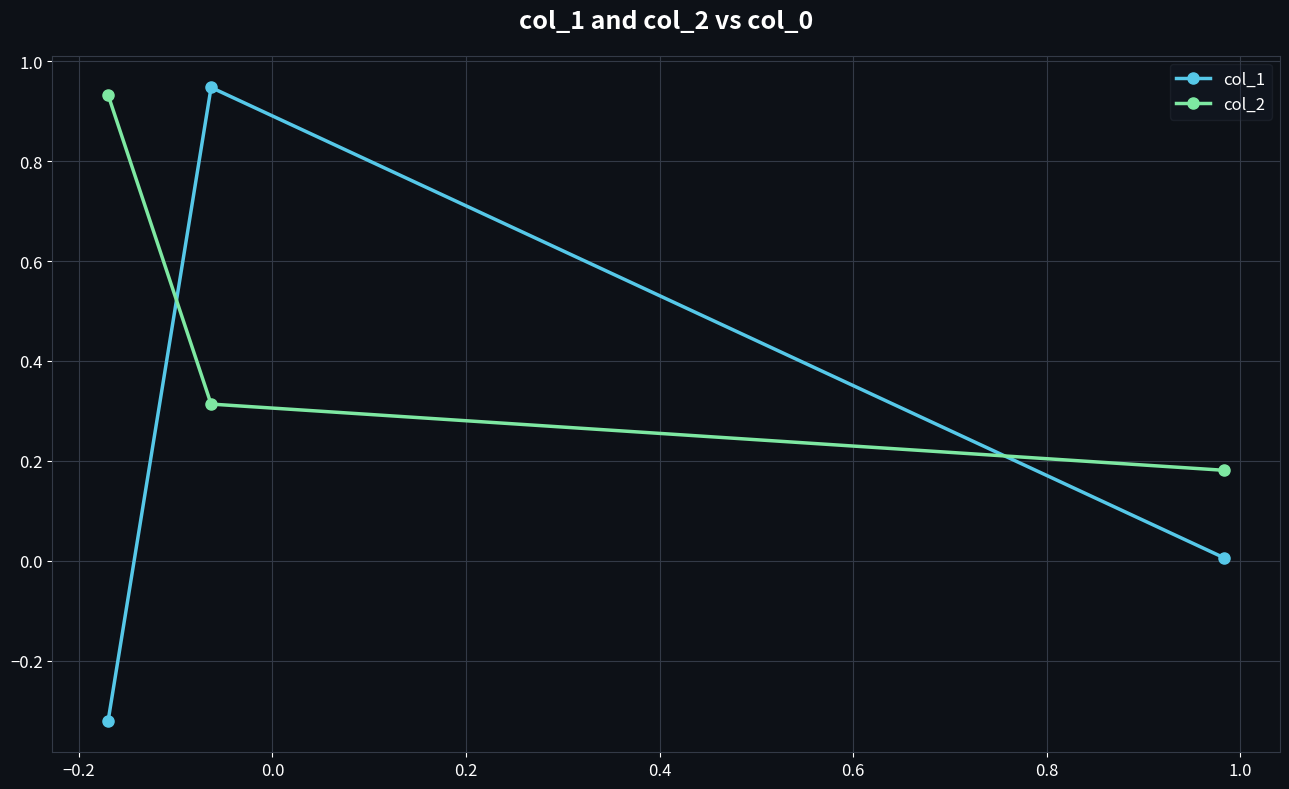

What is the difference between the maximum and minimum values in the col_2 series?

0.8